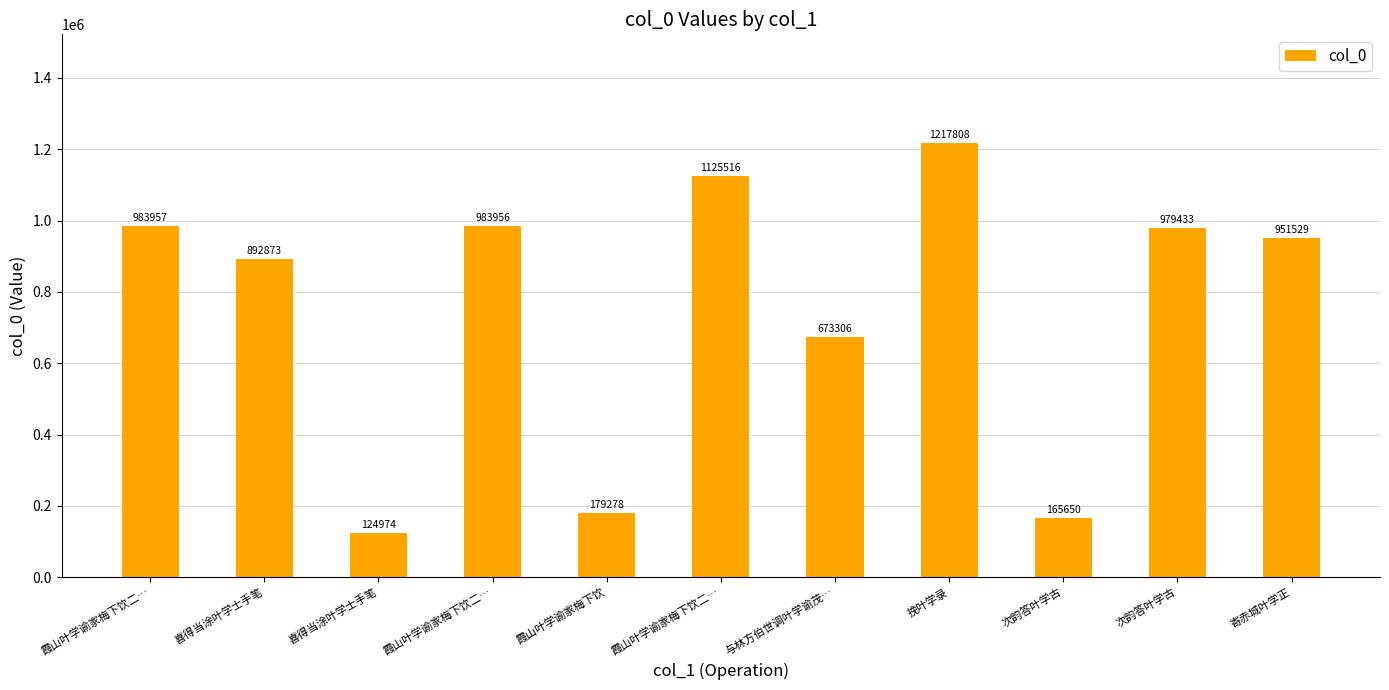

What is the change in value from 与林方伯世调叶学谕茂… to 次韵答叶学古?

+306127